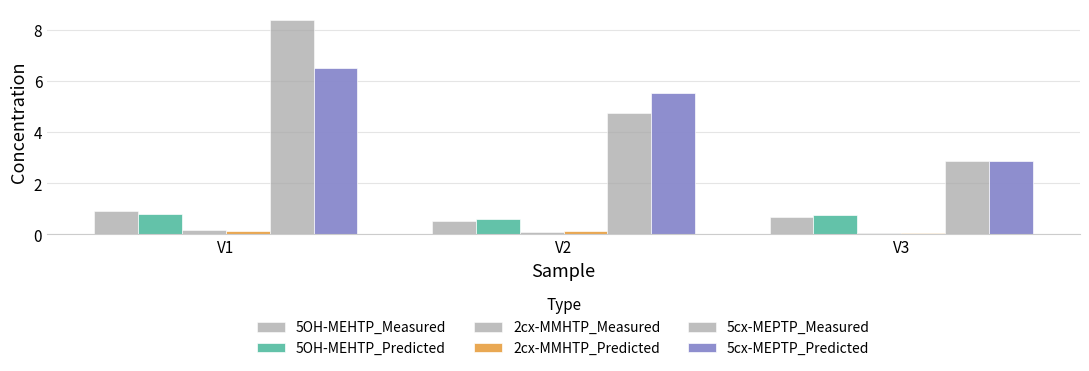

The 5cx-MEPTP_Predicted series shows 8.2 at V2. True or false?

False